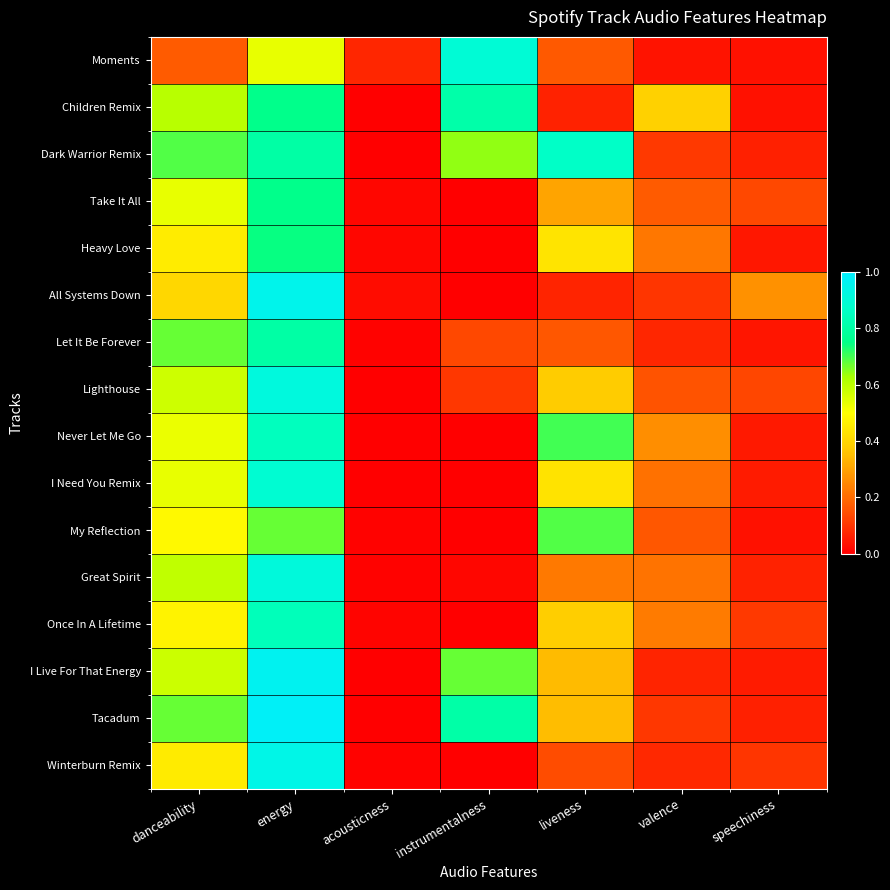

Which series has the largest total across all categories?

Dark Warrior Remix